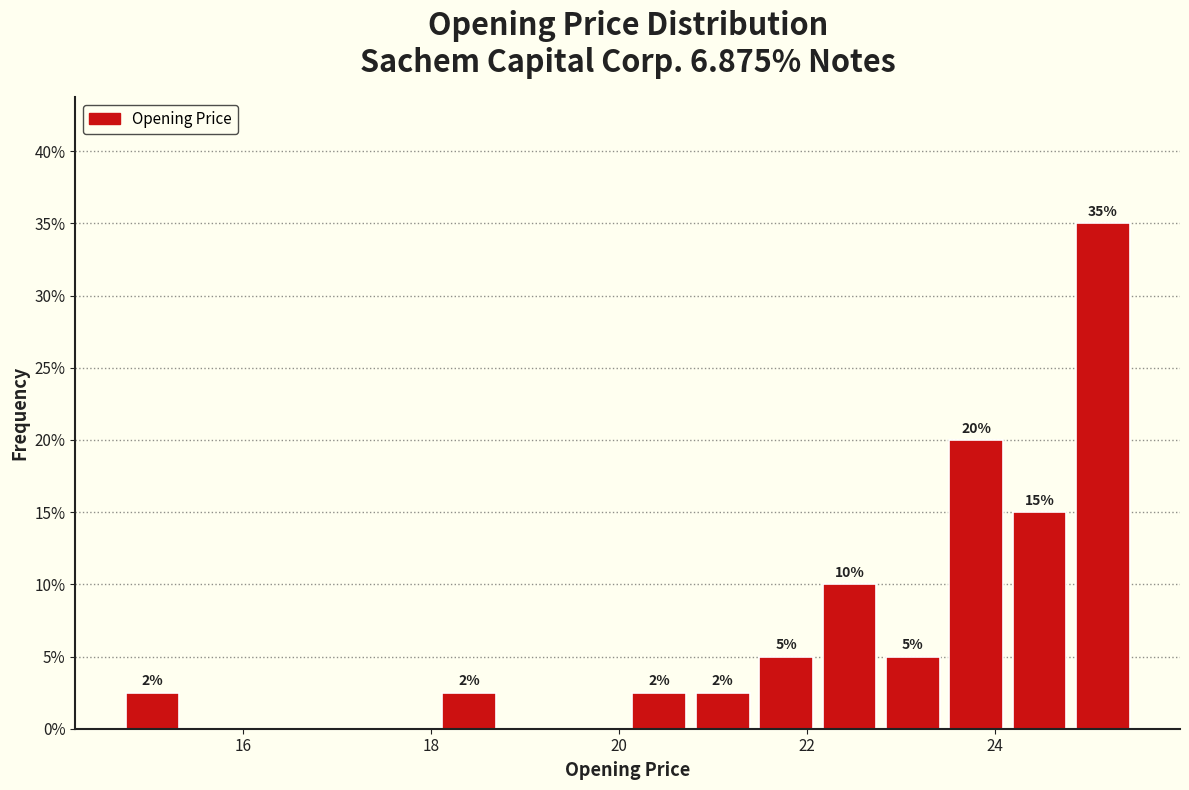

Read against the x-axis, roughly where is the centre of the tallest bar?

25.2